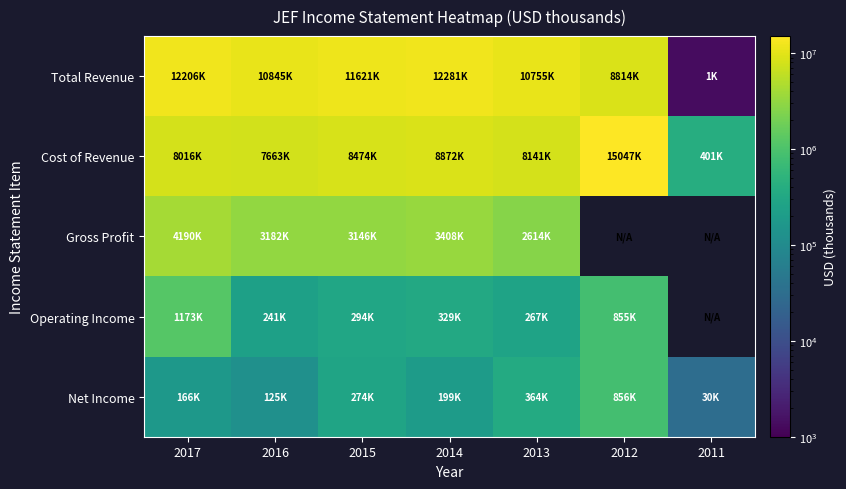

The Operating Income series shows 404165.1 at 2012. True or false?

False